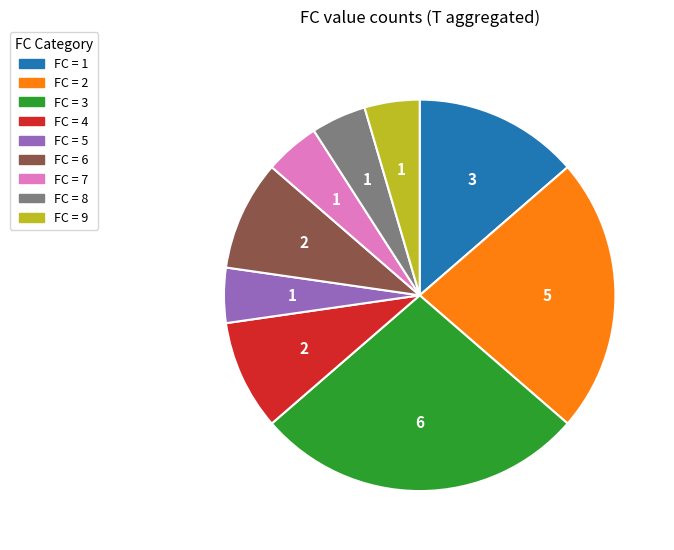

Is there a majority slice in this chart?

No